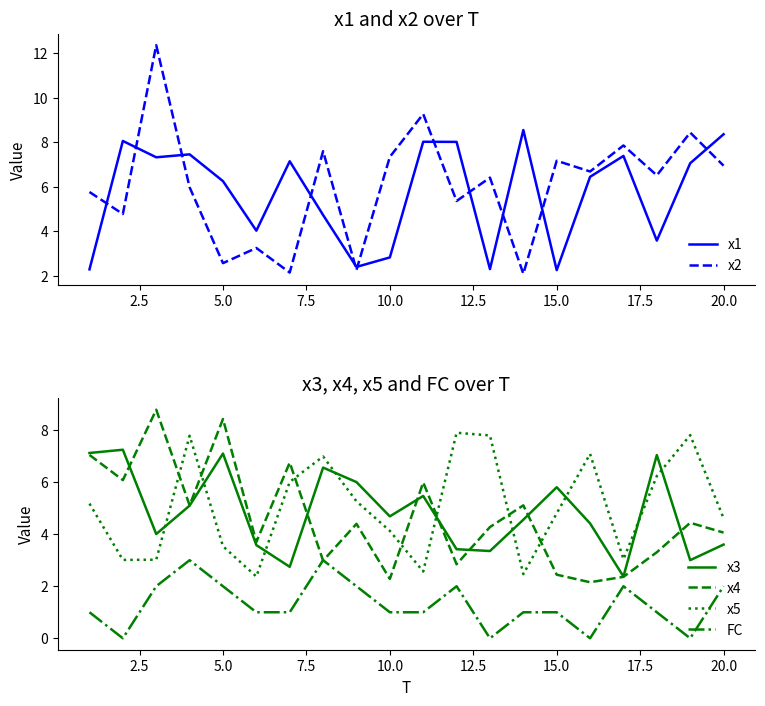

What is the minimum value for x1?

2.3